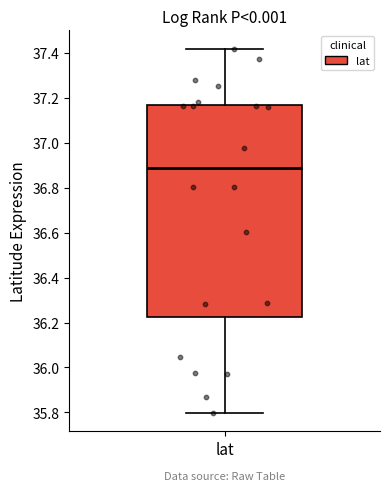

Where does the lower whisker of the box for lat end on the y-axis? The values are not printed on the chart, so give them approximately, as read against the axis.

35.80